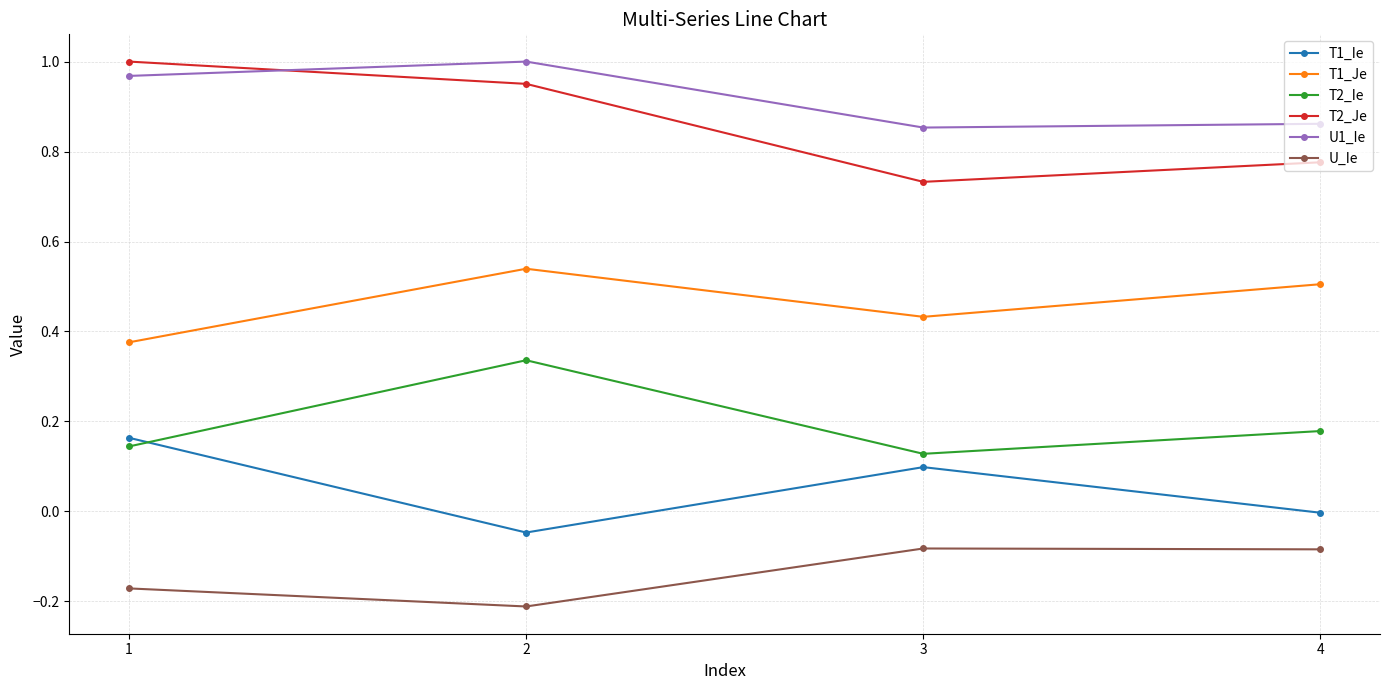

Is the value of T2_Ie at 1 greater than the value of U_Ie at 2?

Yes